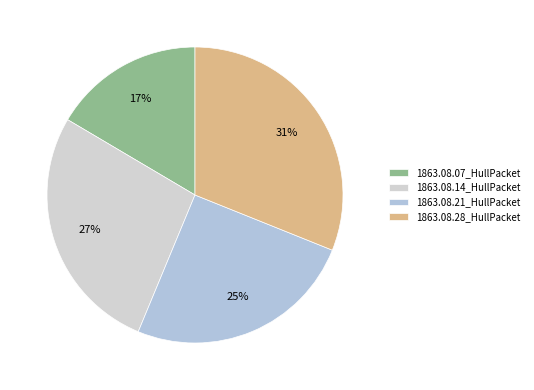

Count the number of slices in the pie.

4